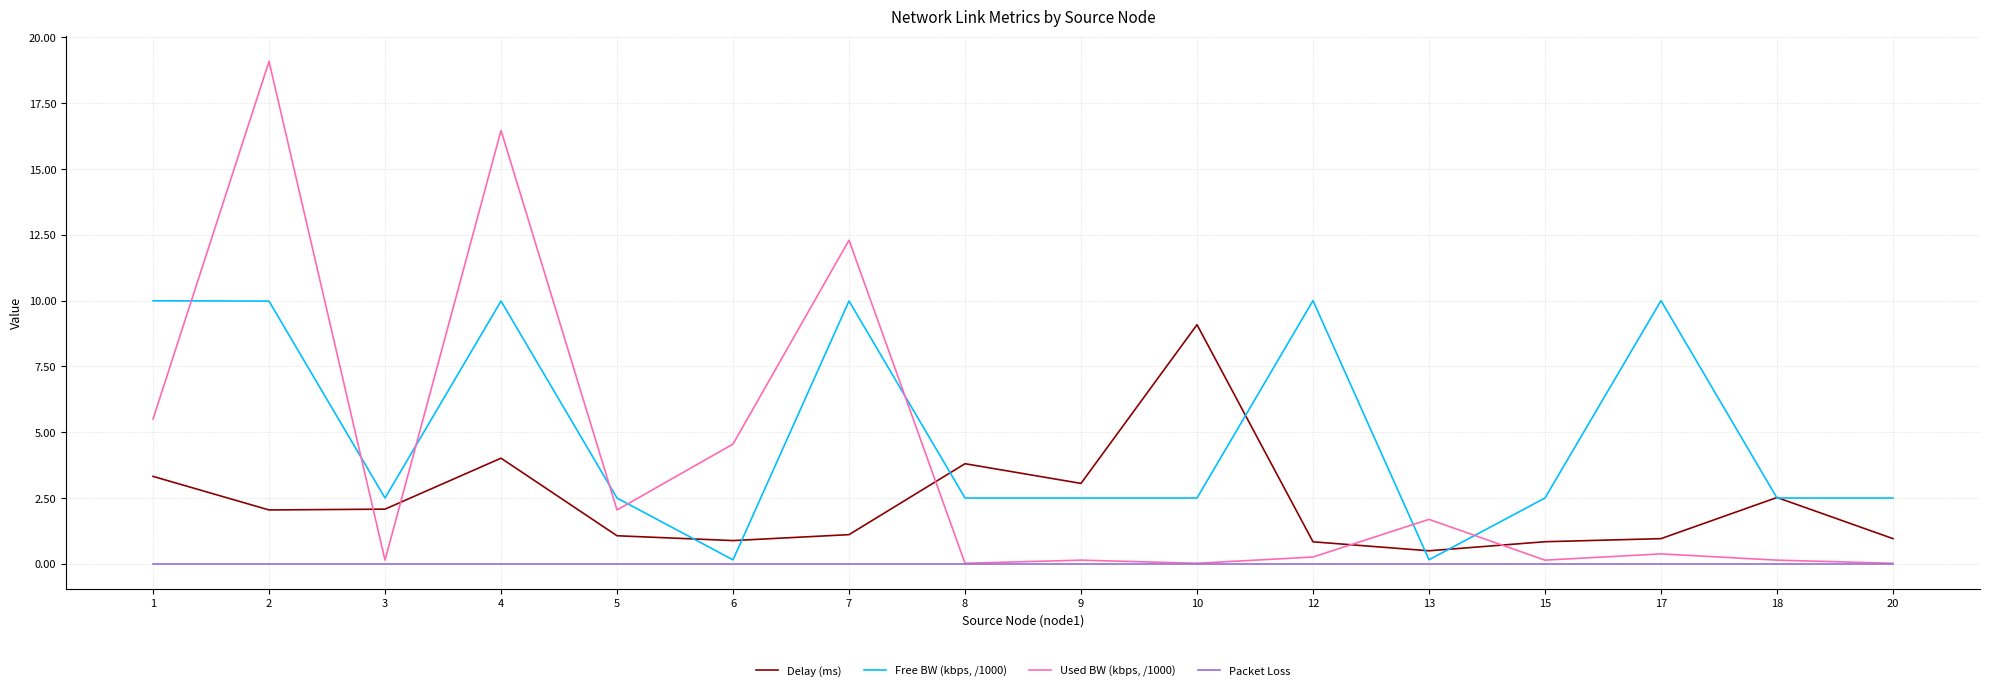

What is the spread (max minus min) of values at 5?

2.5